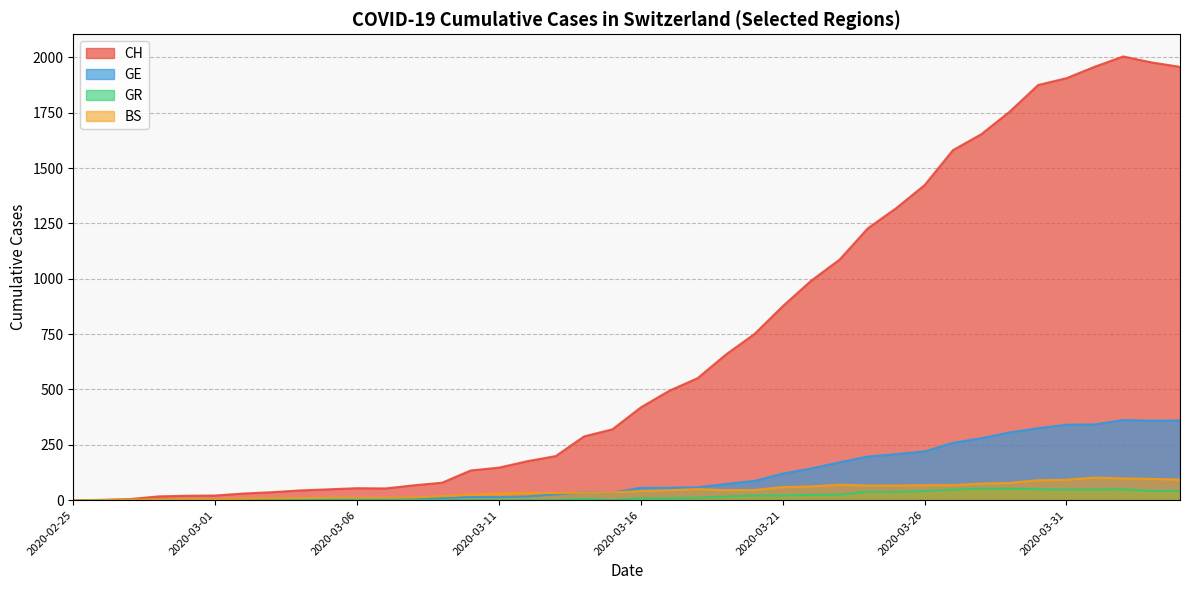

At which label does GR reach its peak?

2020-03-28